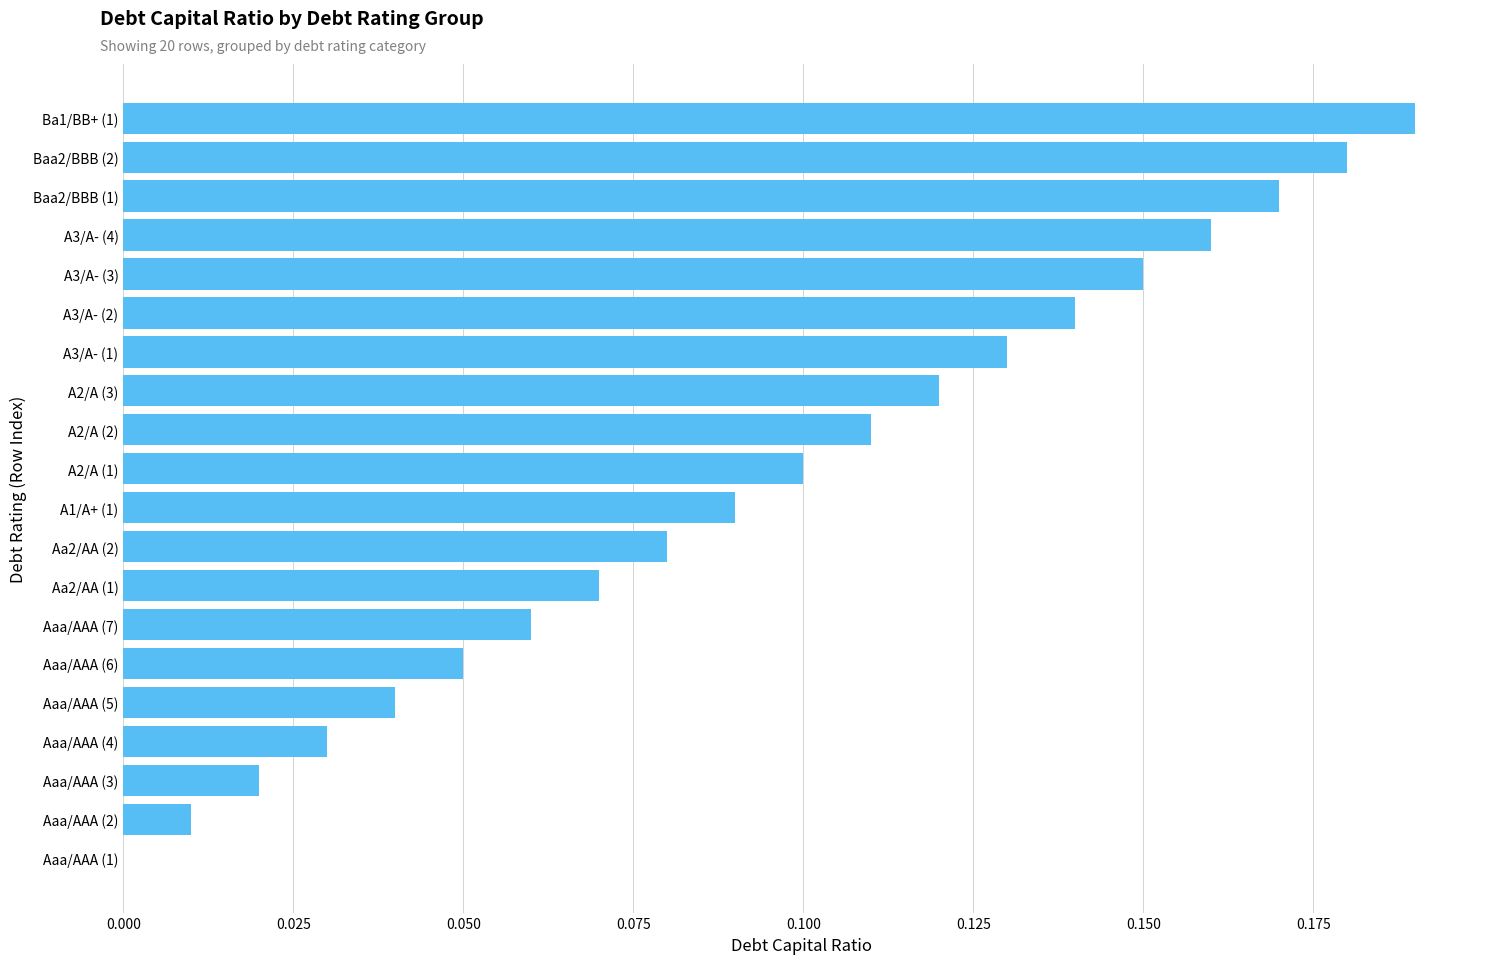

What is the sum of all values?

1.9